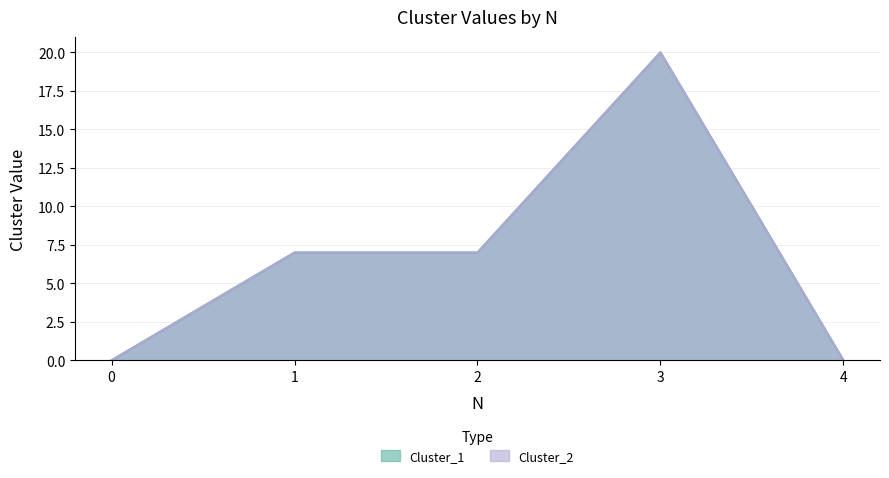

What is the value of the Cluster_2 point at the 4th from the left?

20